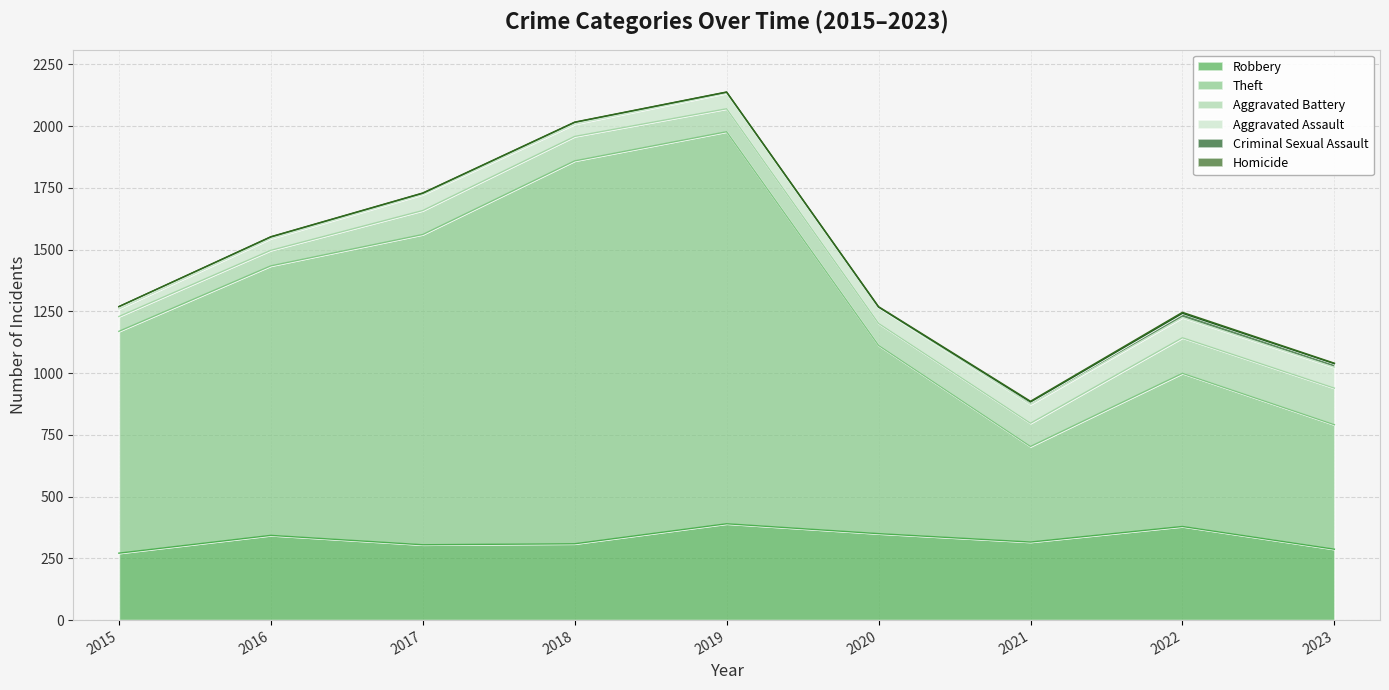

True or false: Aggravated Battery and Criminal Sexual Assault cross at least once.

False